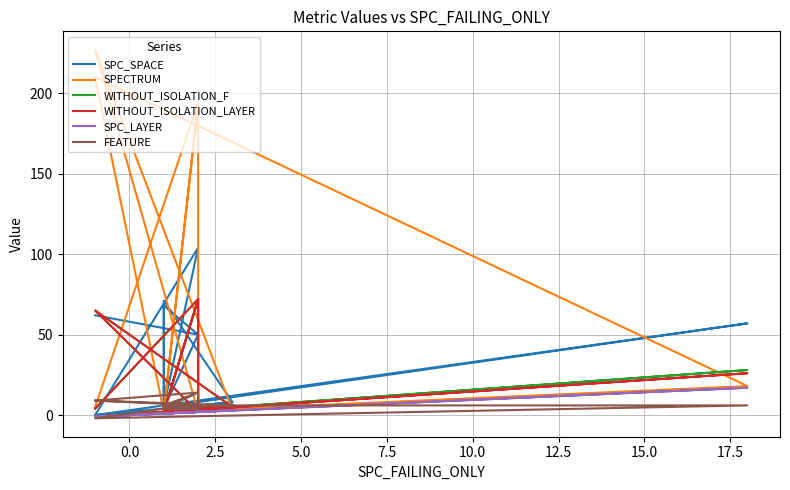

Reading left to right, list all the values displayed in this chart.

SPC_SPACE: 4	8	0	104	5	57	0	1	68	50	4	4	4	4	71	8	4	50	62
SPECTRUM: 1	3	227	2	2	18	210	2	2	194	2	2	4	2	2	3	4	194	5
WITHOUT_ISOLATION_F: 1	5	65	2	2	28	-1	2	2	72	2	2	4	2	2	5	4	72	4
WITHOUT_ISOLATION_LAYER: 1	5	65	2	2	26	-1	2	2	72	2	2	4	2	2	5	4	72	4
SPC_LAYER: 1	3	-1	2	1	17	-1	1	1	2	1	1	2	1	1	3	2	2	-1
FEATURE: 6	6	9	6	6	6	-2	4	6	14	4	4	4	4	6	6	6	14	9